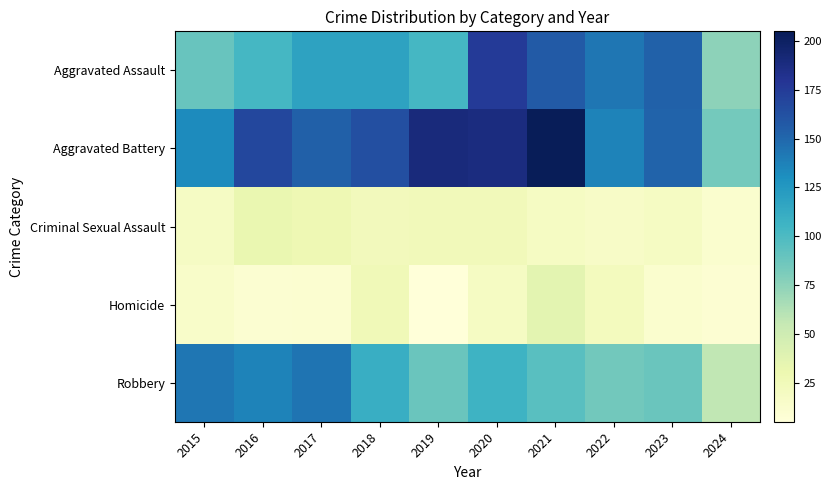

Which series has the largest total across all categories?

Aggravated Battery